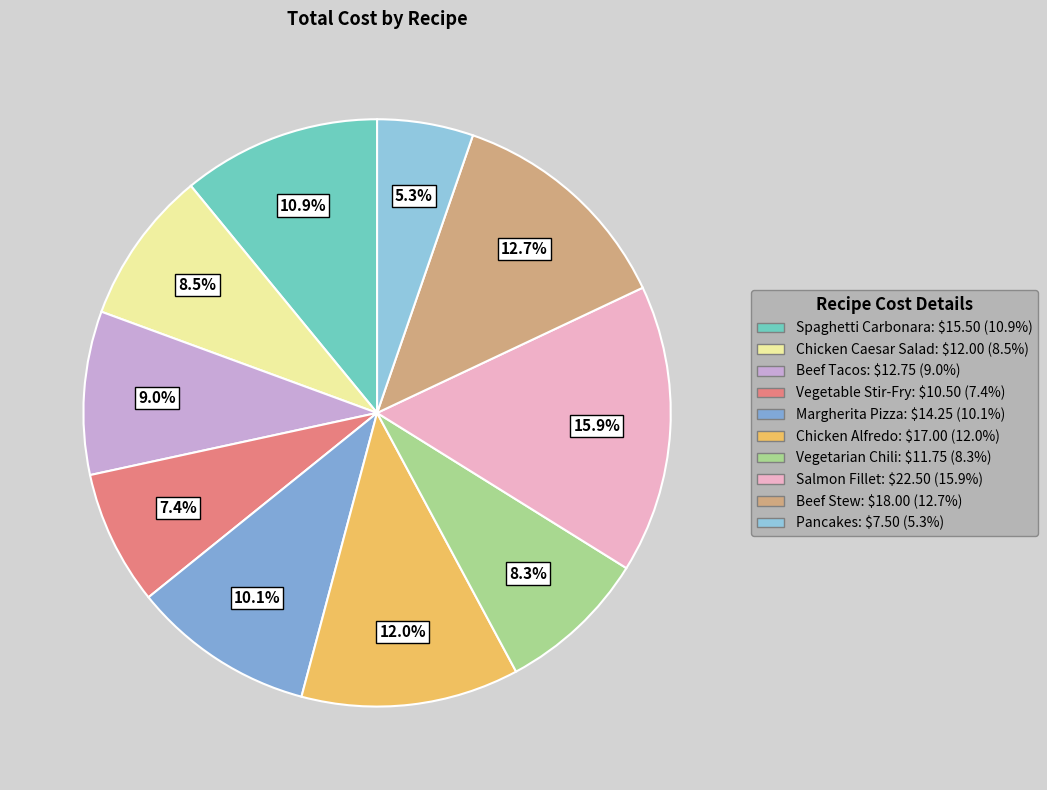

Which category has the smallest portion of the pie?

Pancakes